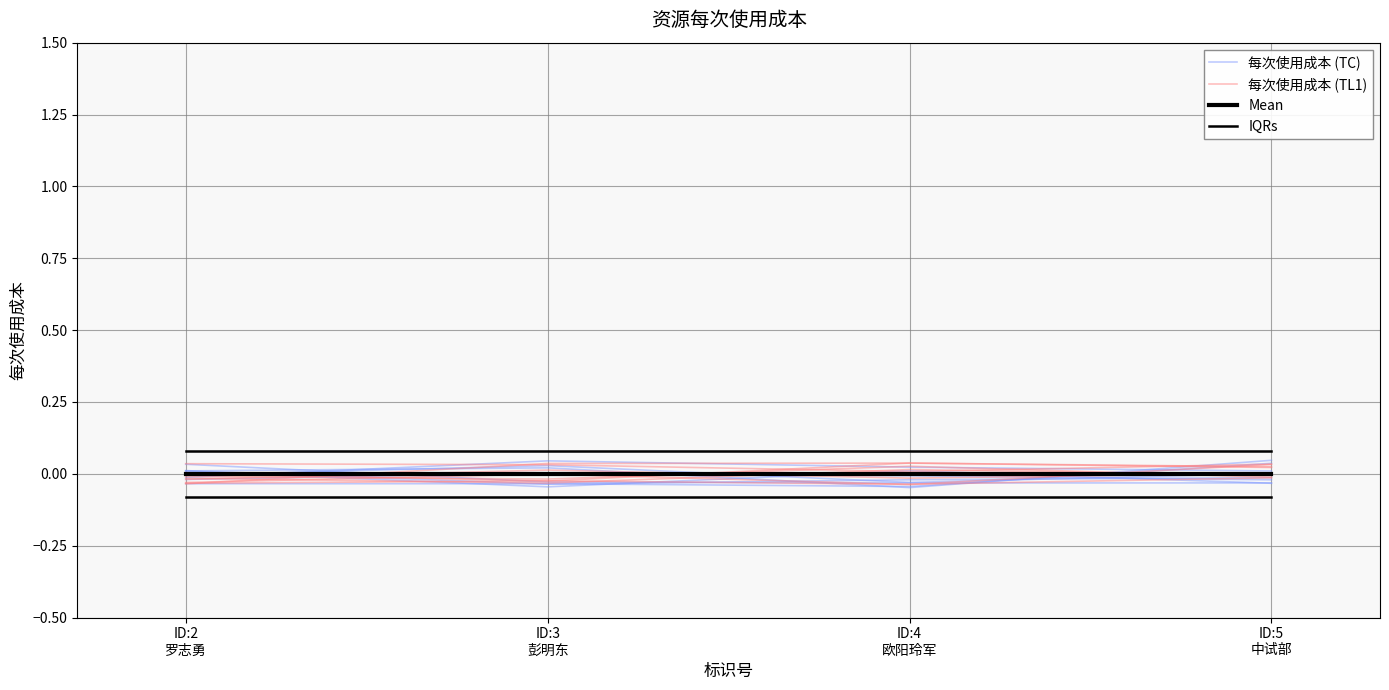

True or false: 每次使用成本 (TL1) and IQRs intersect in this chart.

False